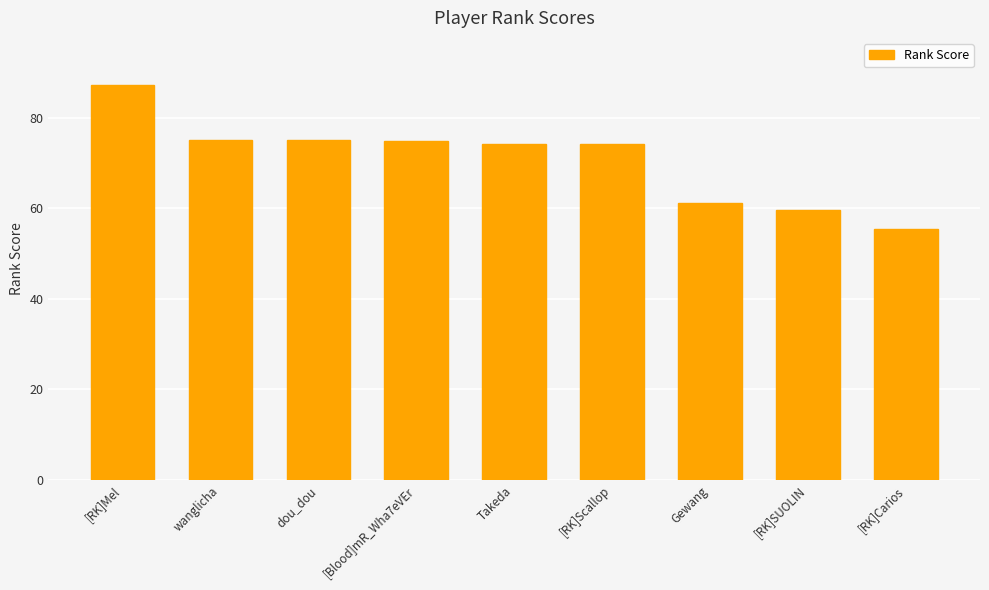

How many data points does each series have?

9